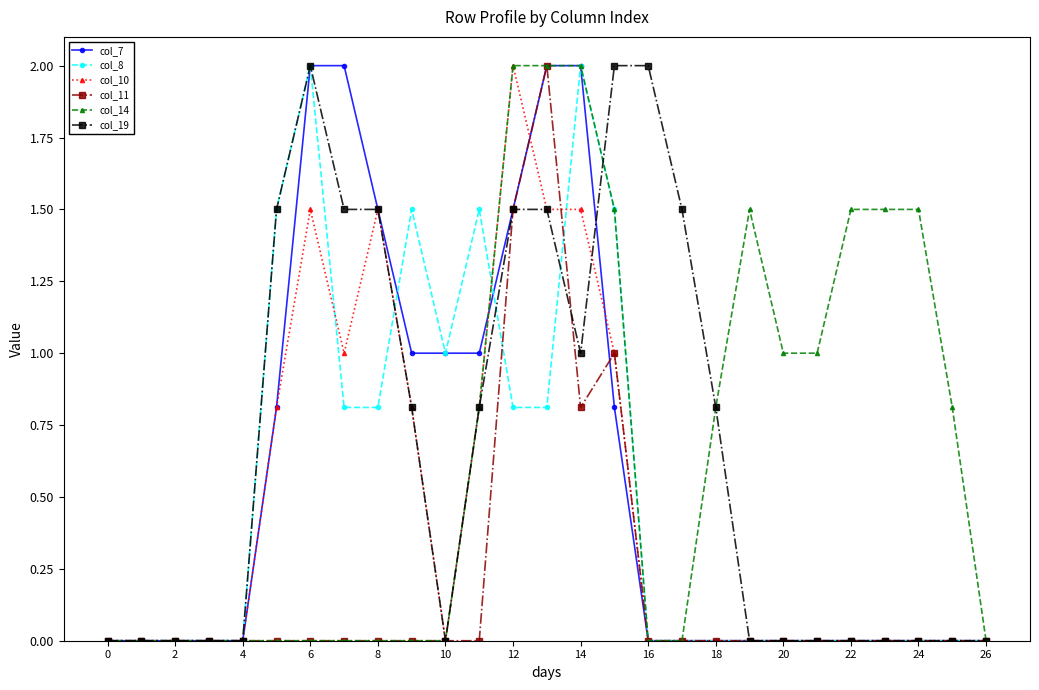

What is the maximum value shown in the chart?

2.0